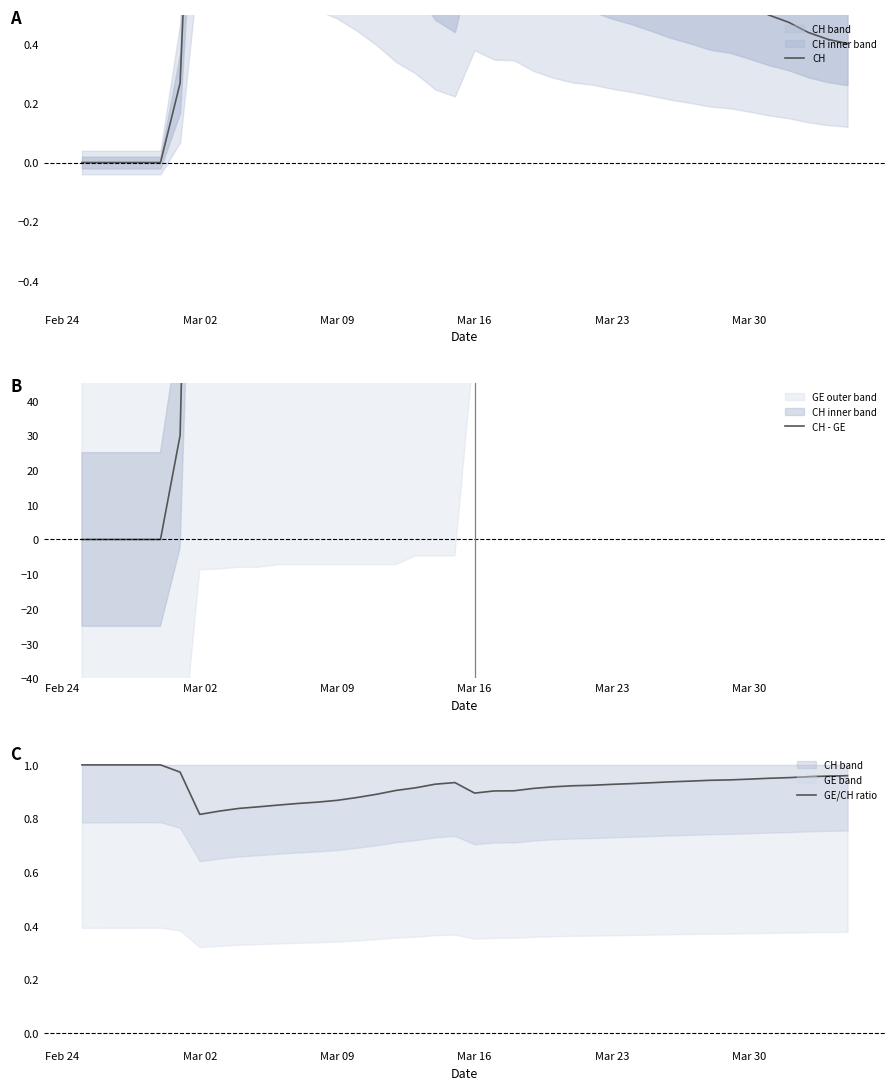

What is the lowest value of the GE/CH ratio series?

0.8